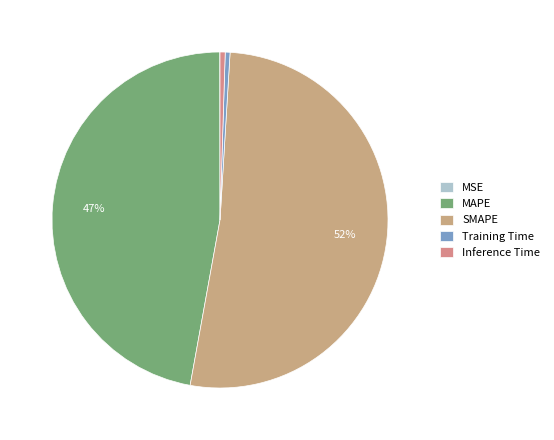

Between MAPE and Training Time, which is larger?

MAPE